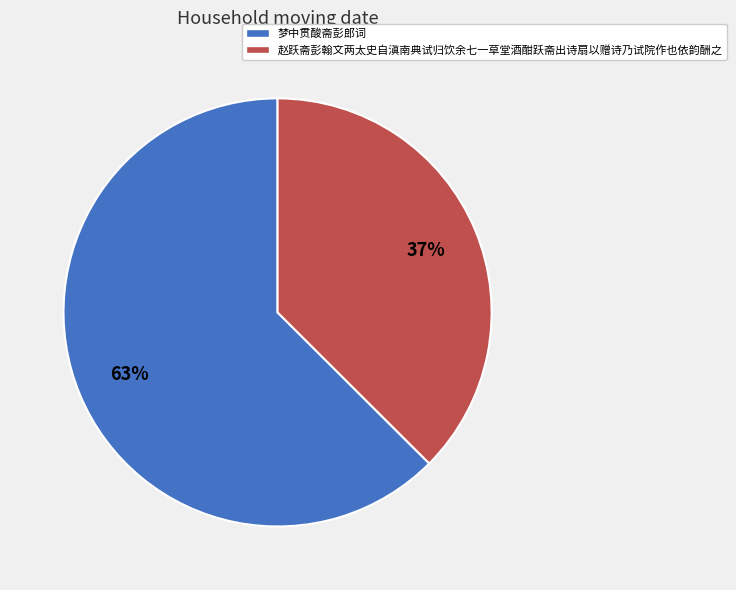

Which slice is the smallest?

赵跃斋彭翰文两太史自滇南典试归饮余七一草堂酒酣跃斋出诗扇以赠诗乃试院作也依韵酬之